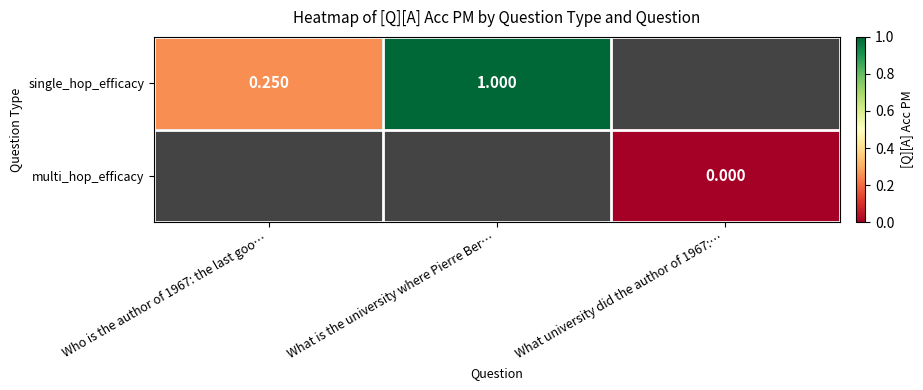

Is the value of multi_hop_efficacy at What university did the author of 1967:… greater than the value of single_hop_efficacy at Who is the author of 1967: the last goo…?

No